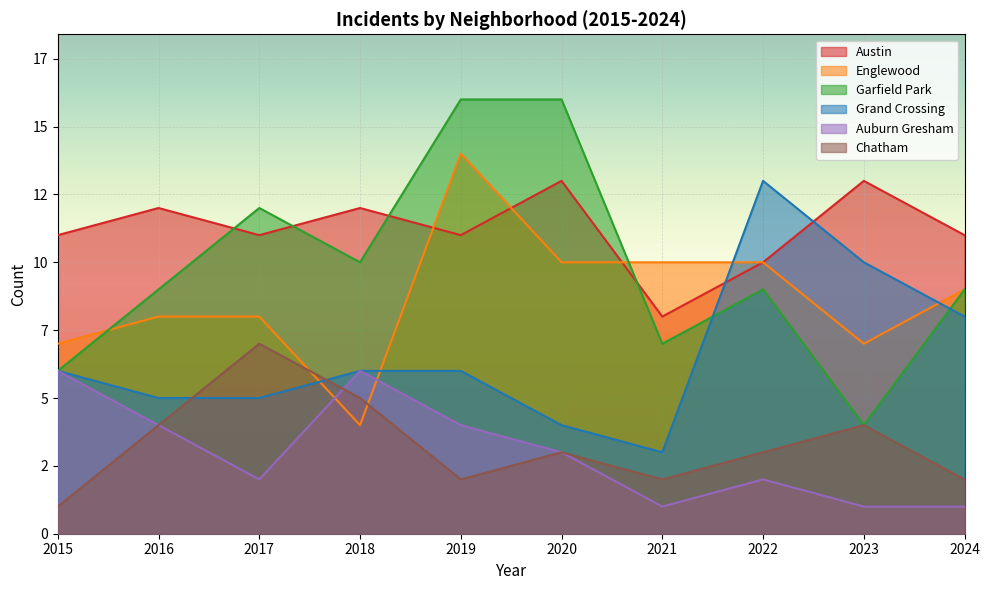

What is the minimum value shown in the chart?

1